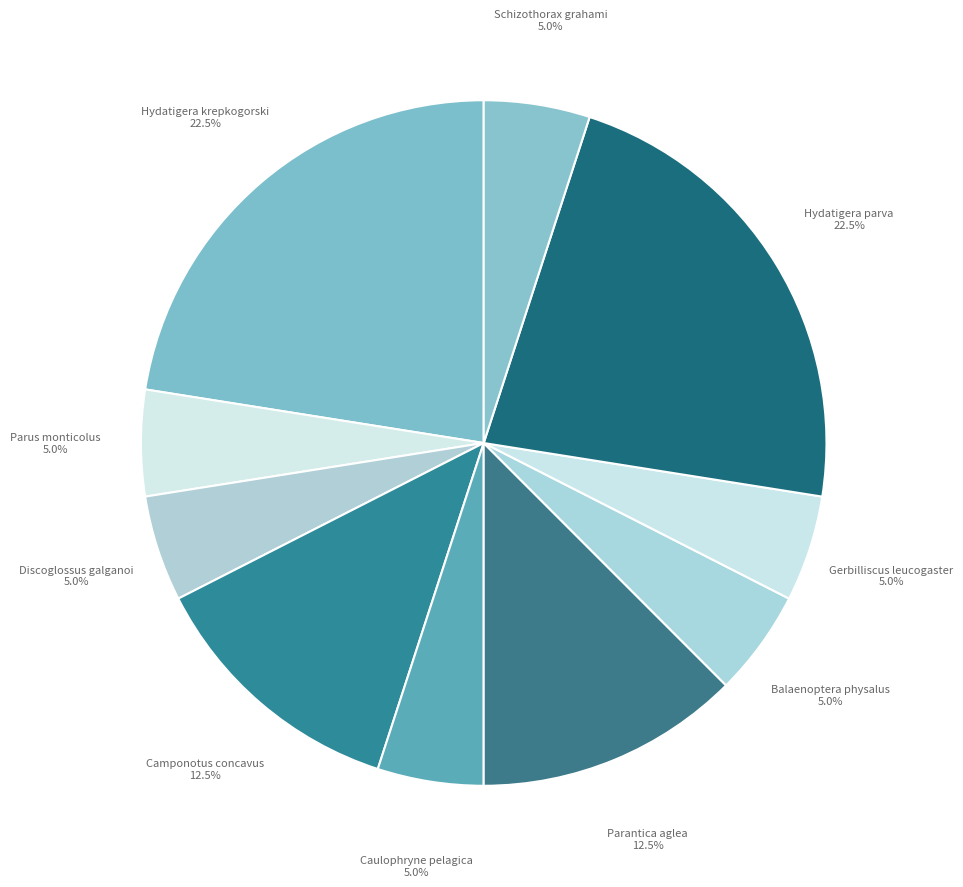

Which category has the smallest portion of the pie?

Parus monticolus